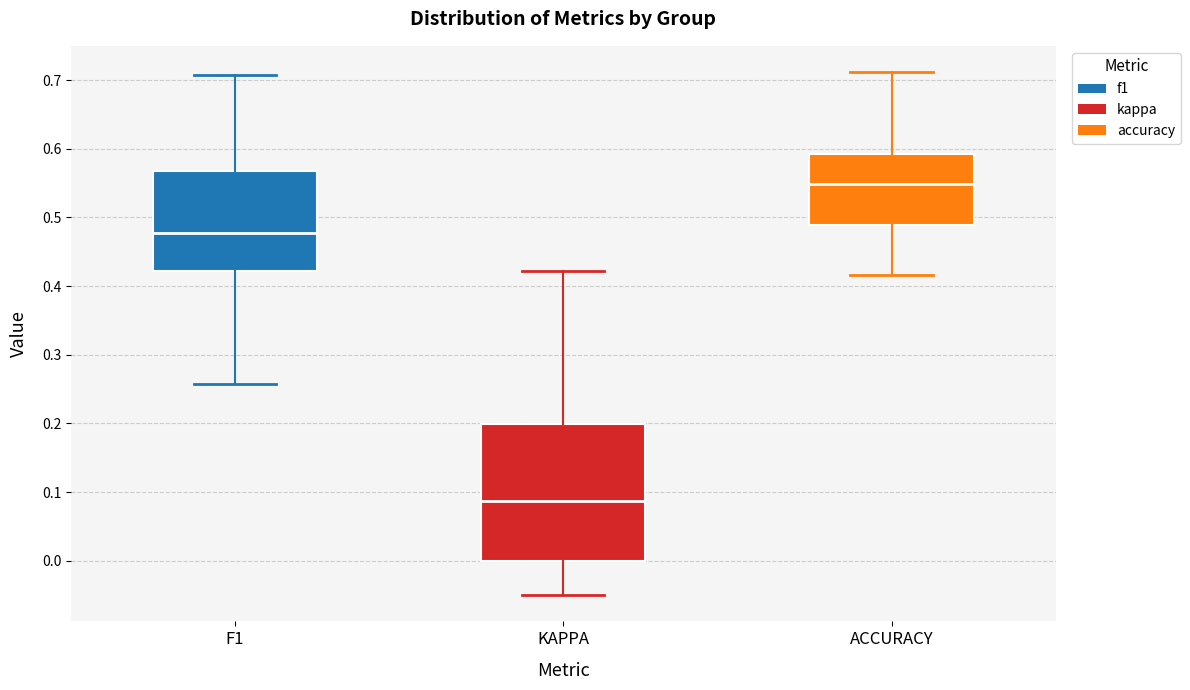

Reading left to right, read every box against the y-axis: the position of its median line, the range the box covers, and the ends of its whiskers. The values are not printed on the chart, so give them approximately, as read against the axis.

F1: median 0.48, box 0.42 to 0.57, whiskers 0.26 to 0.71
KAPPA: median 0.09, box 0.00 to 0.20, whiskers -0.05 to 0.42
ACCURACY: median 0.55, box 0.49 to 0.59, whiskers 0.42 to 0.71